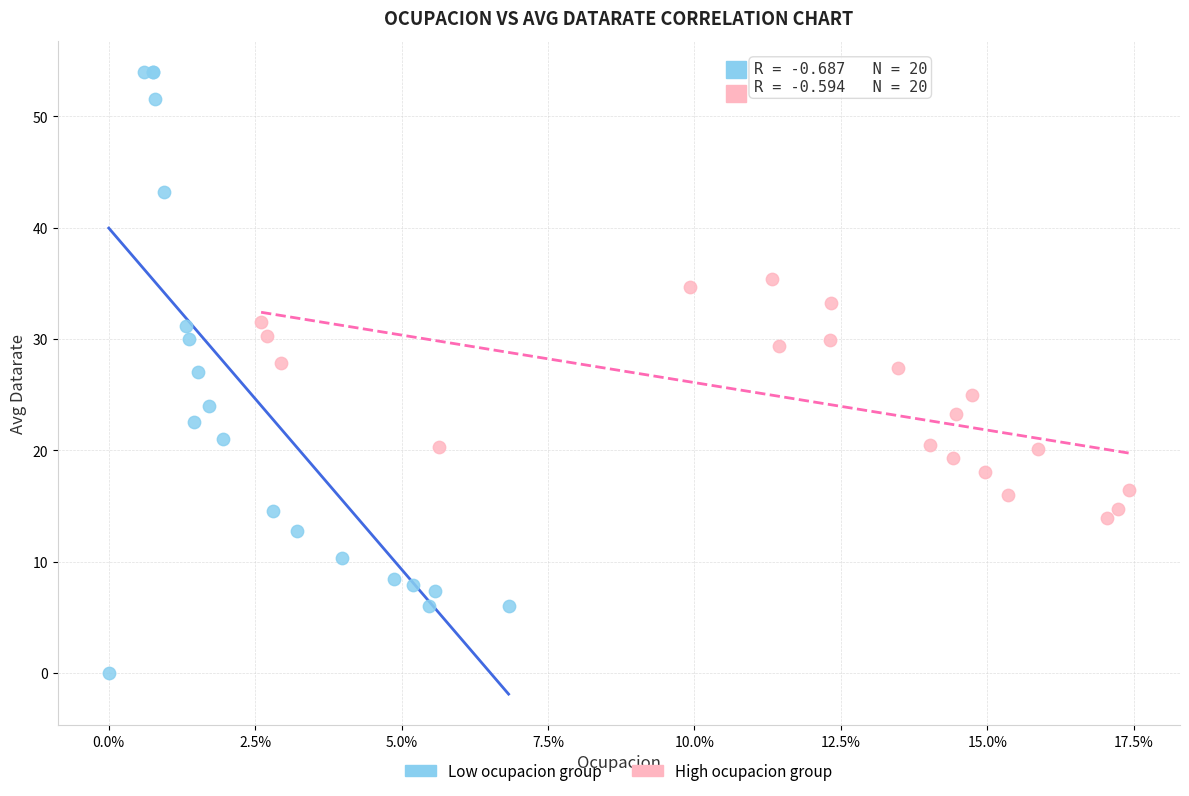

Which series has the largest Y range (max minus min)?

Low ocupacion group